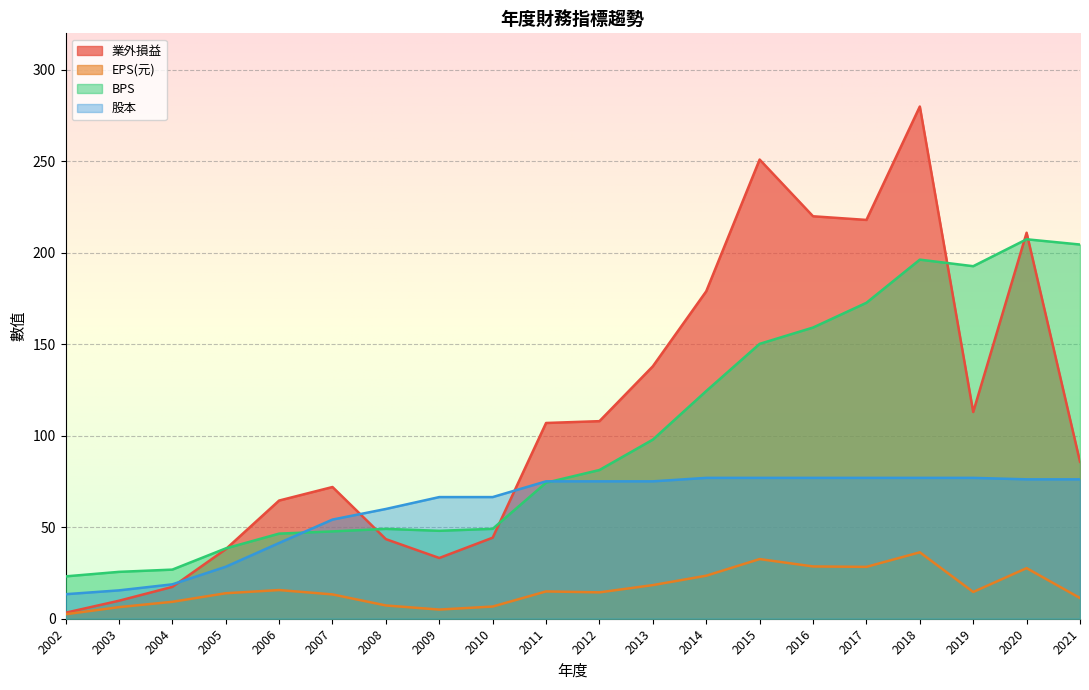

True or false: EPS(元) and 業外損益 intersect in this chart.

False